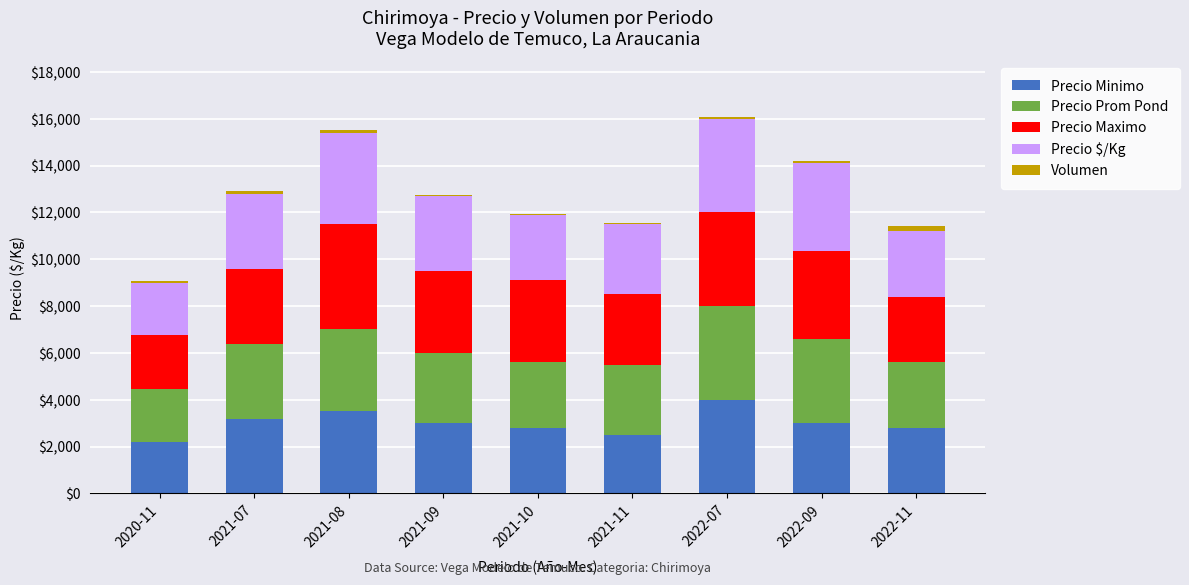

How many distinct data groups are displayed?

5